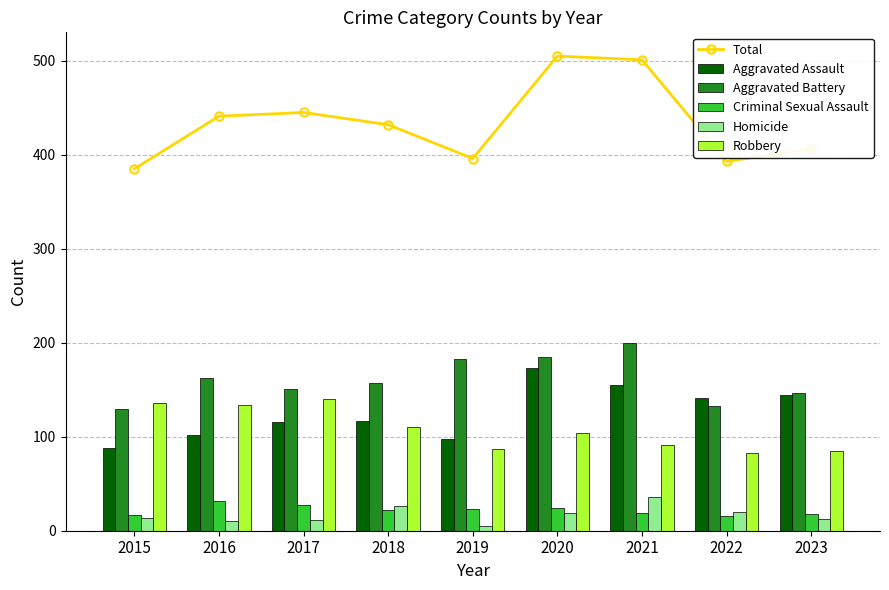

How many values in the Total series exceed 432?

4